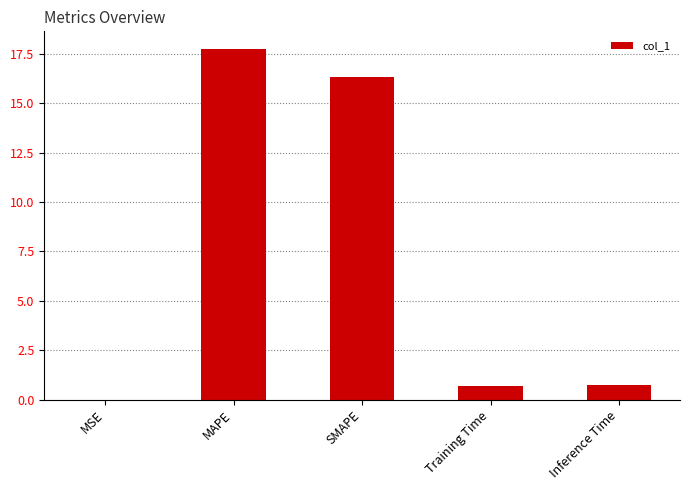

Which label corresponds to the largest value in the chart?

MAPE